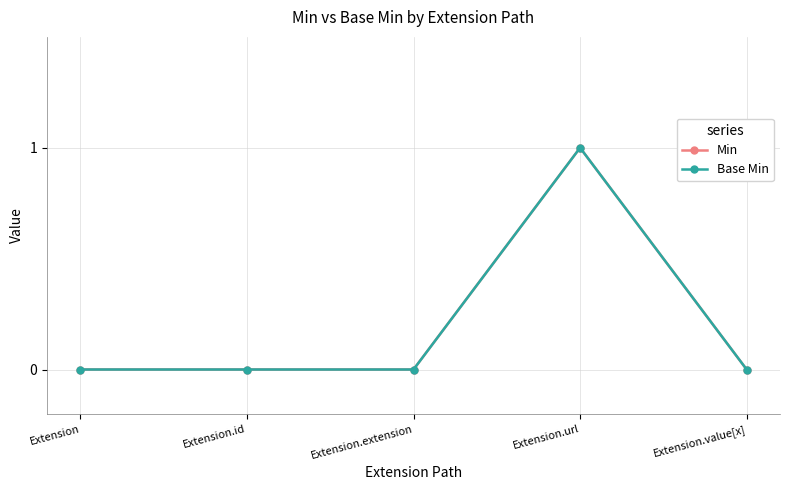

True or false: Base Min and Min cross at least once.

False